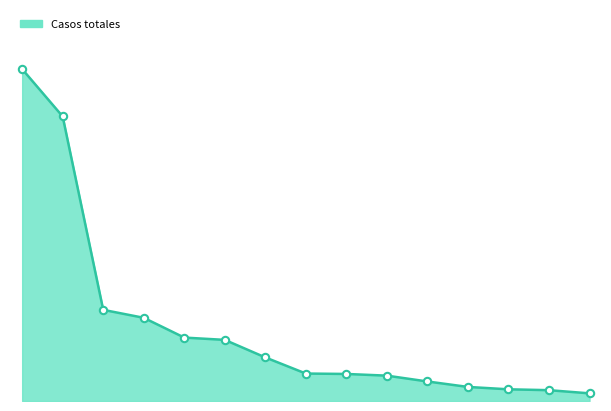

Does the chart have visible grid lines?

No